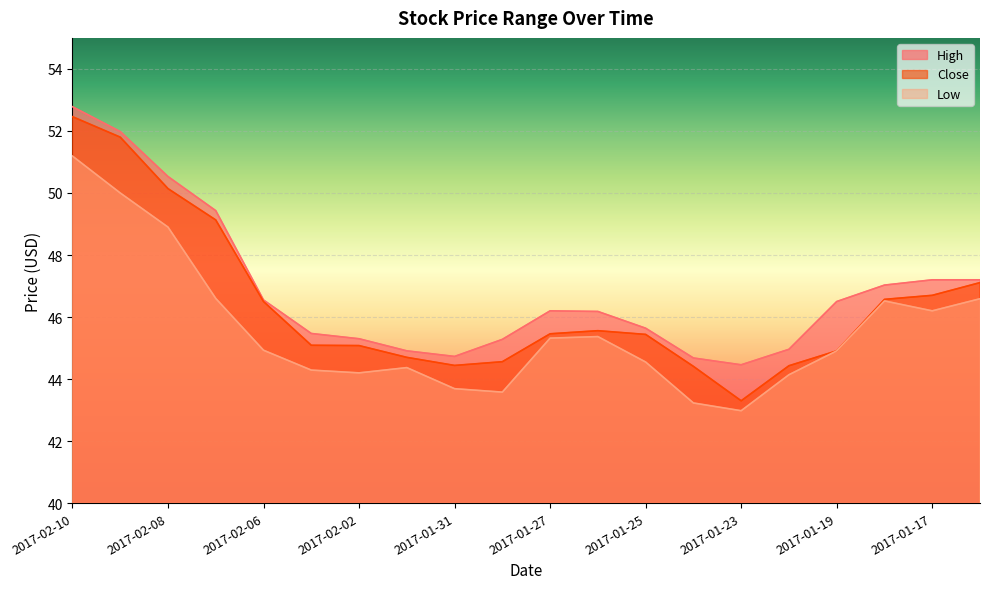

Which series has the largest total across all categories?

High